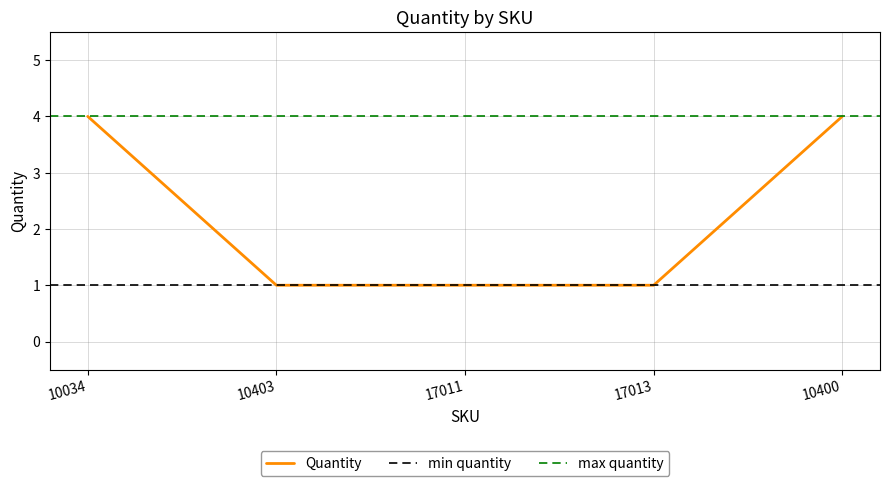

Which category has the highest value across all series?

10034